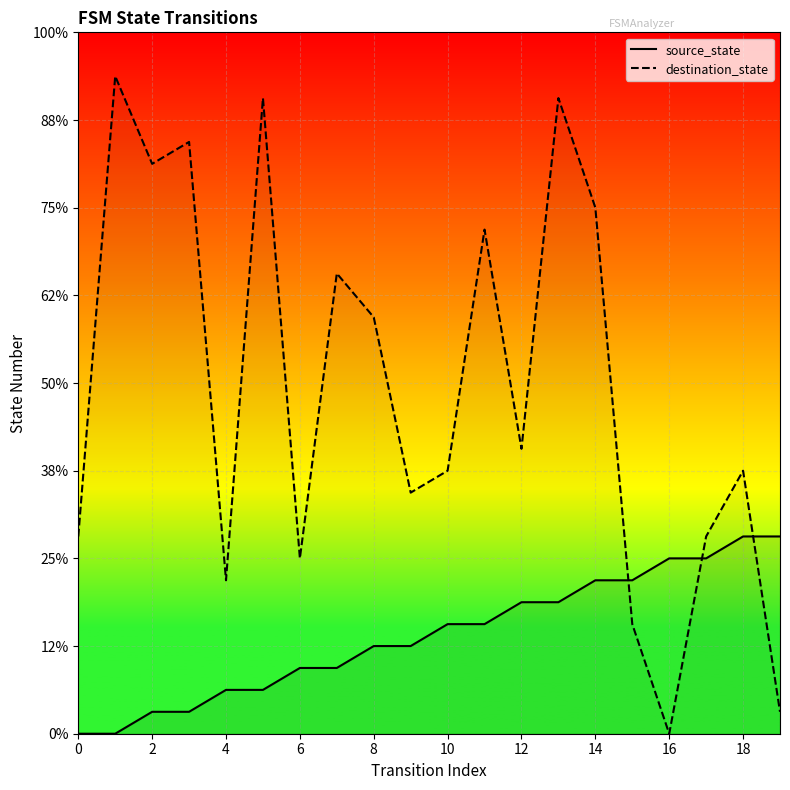

How many lines are shown in the chart?

2